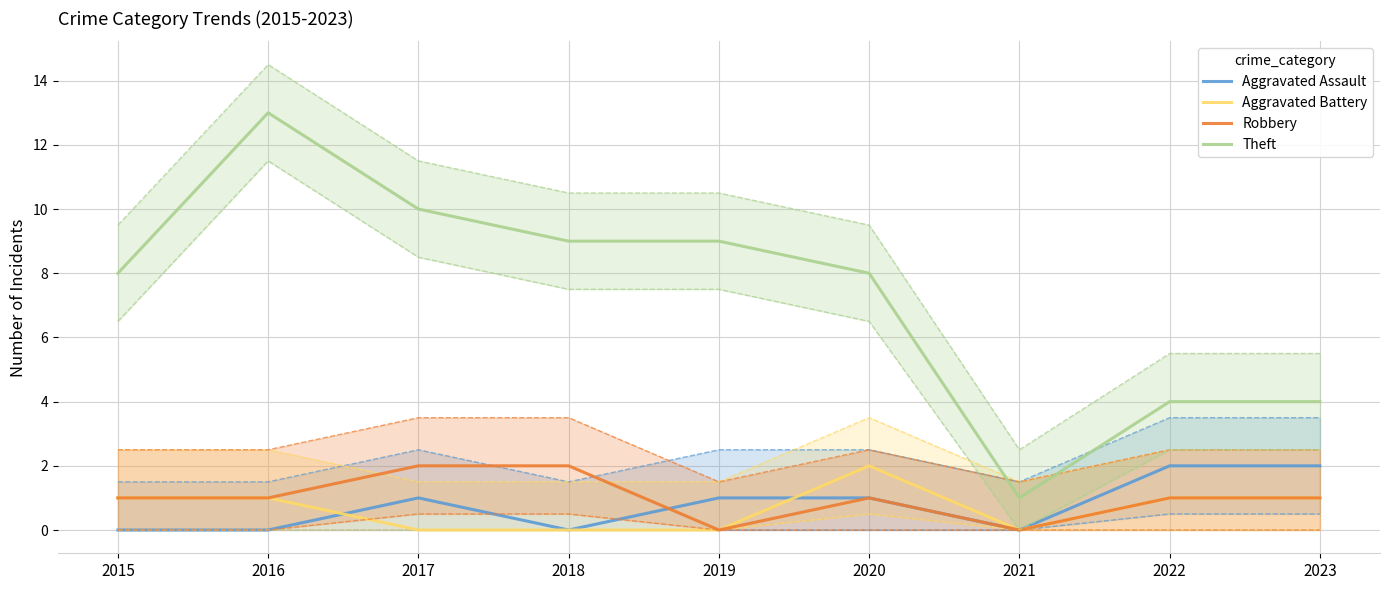

How many data points in Theft are above 8?

4